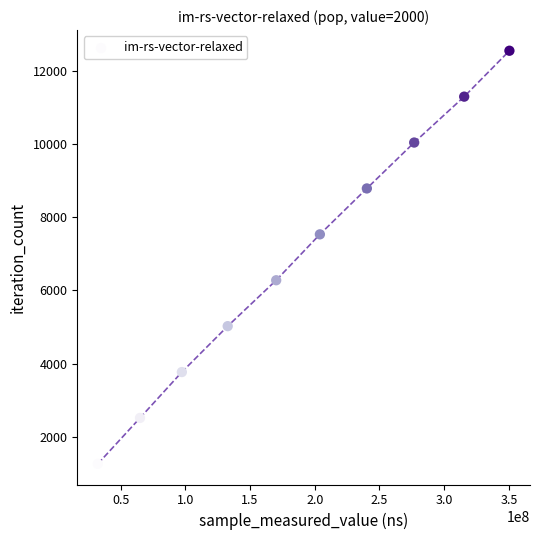

What is the average Y value?

6908